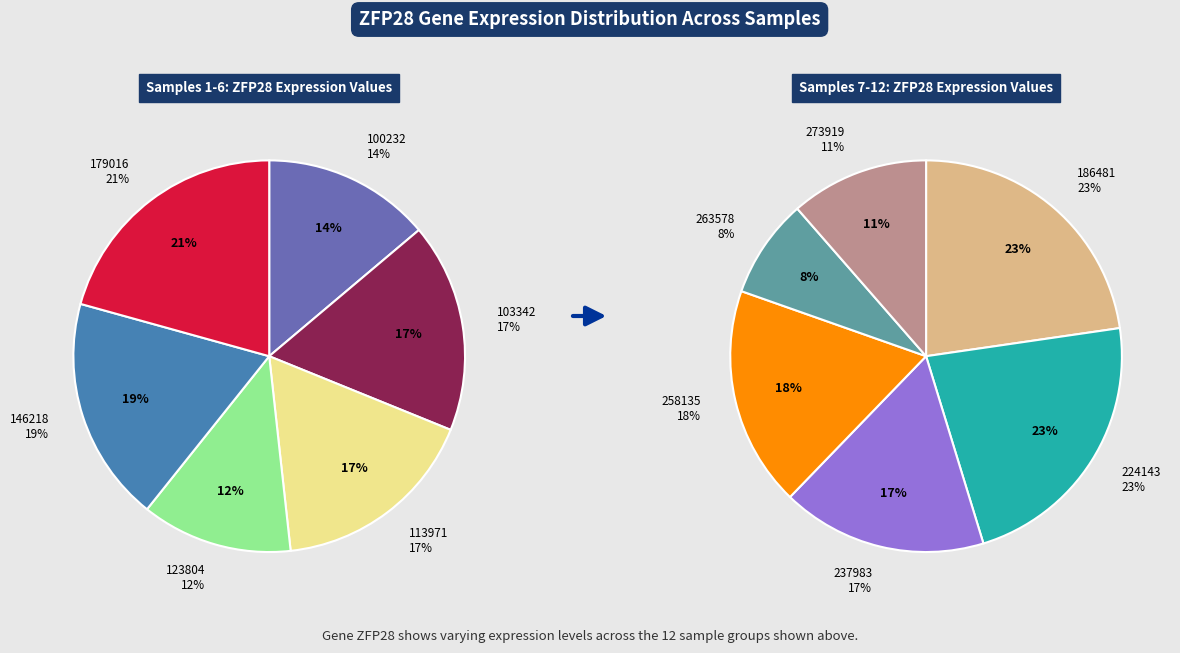

Is the sum of 258135 and 273919 greater than half?

No